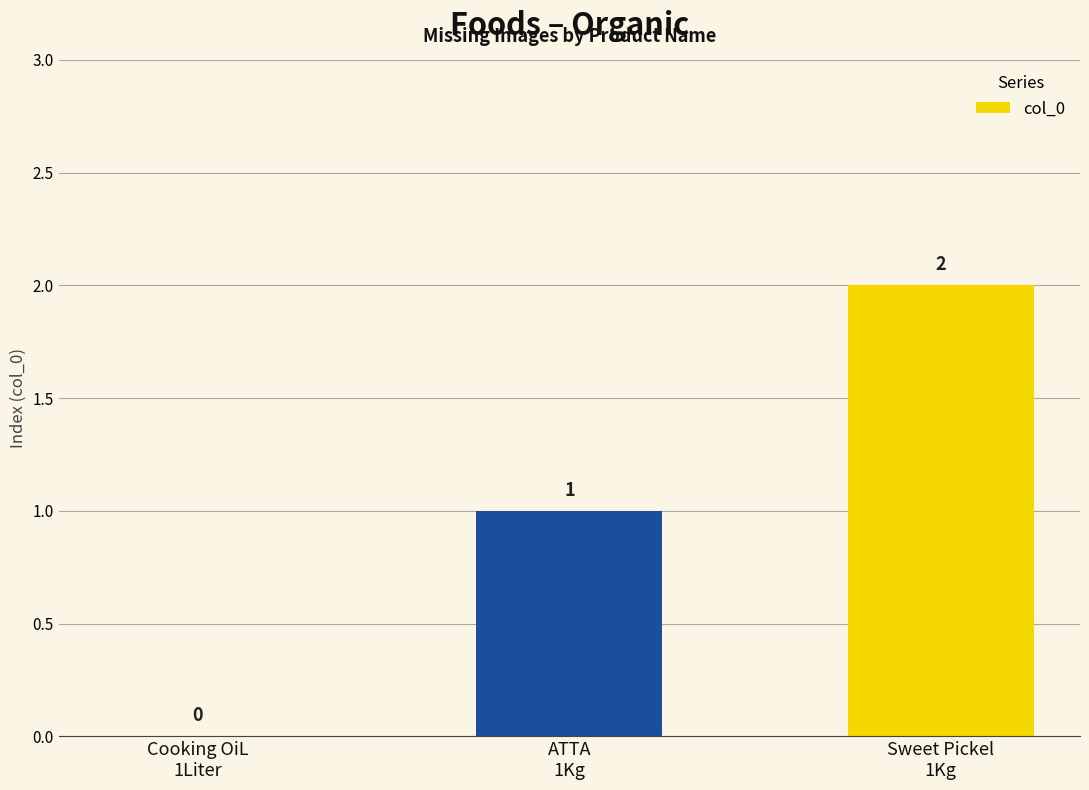

What is the sum of all values?

3